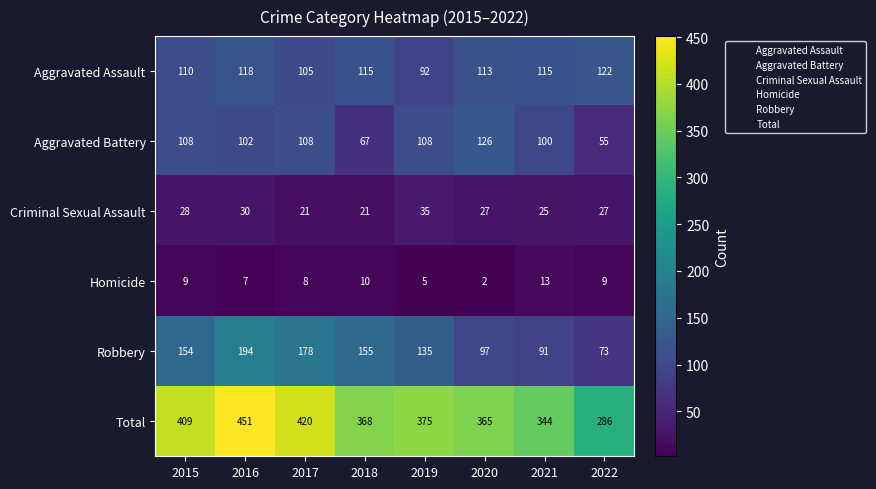

At which label is Aggravated Assault closest to 107?

2017